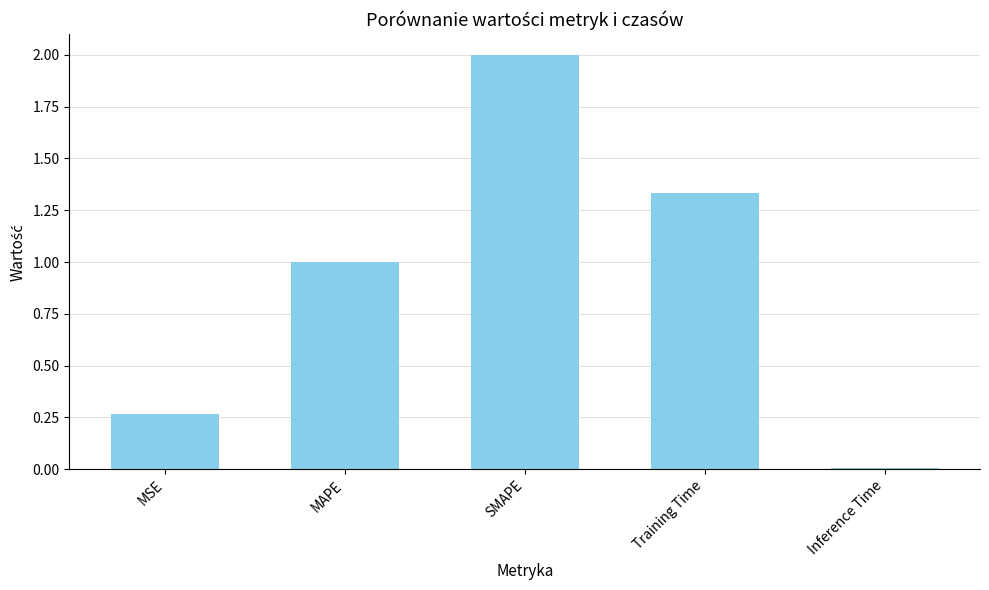

What is the approximate value at MAPE?

1.0